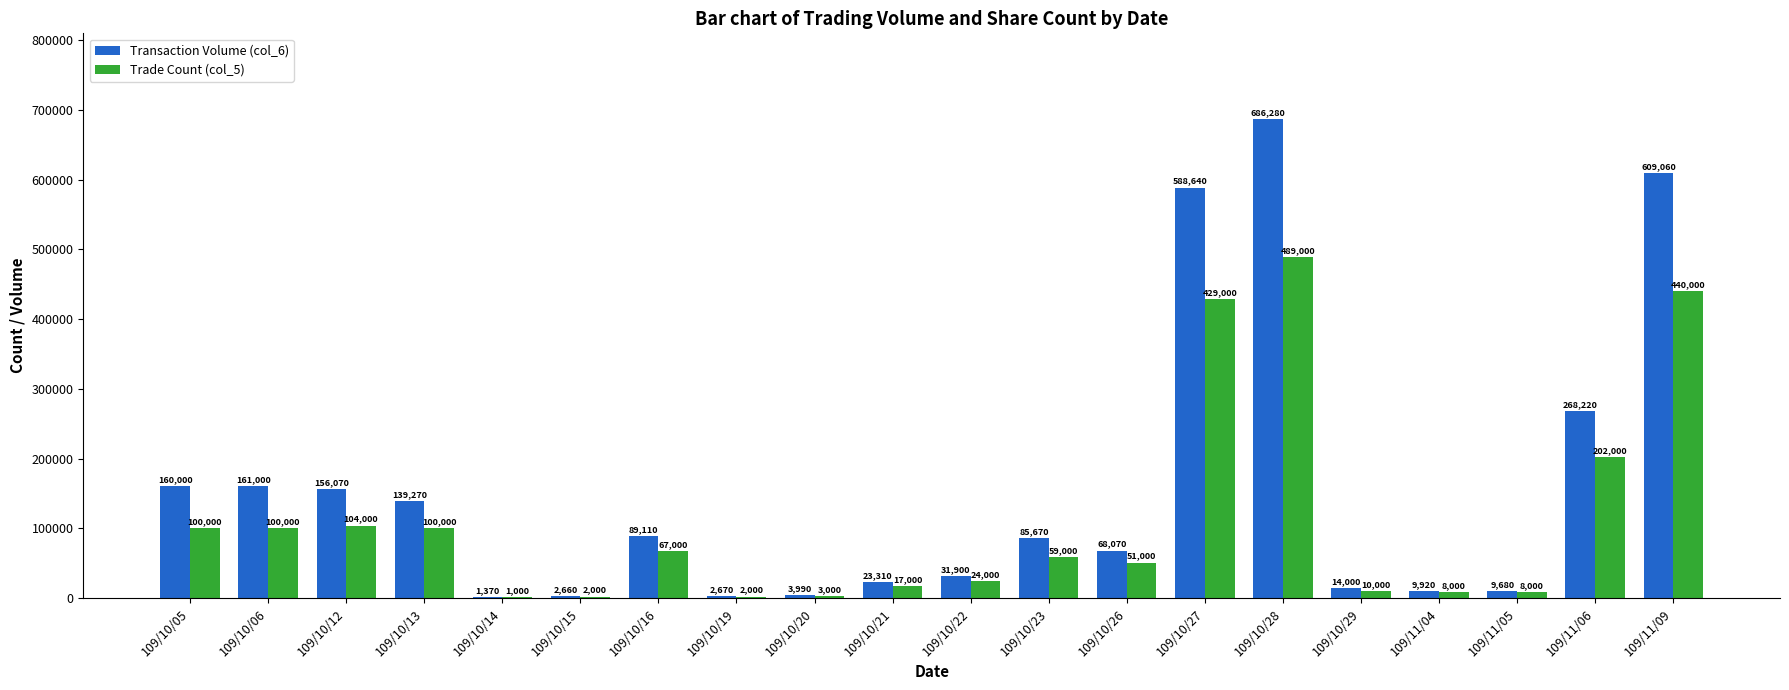

True or false: Transaction Volume (col_6) has a value of 426825 at 109/11/06.

False